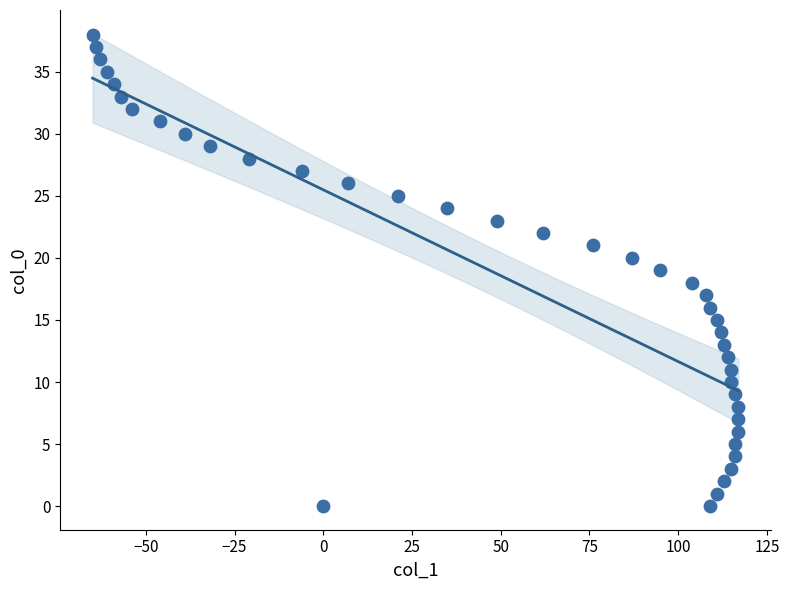

What is the range of Y values (max minus min)?

38